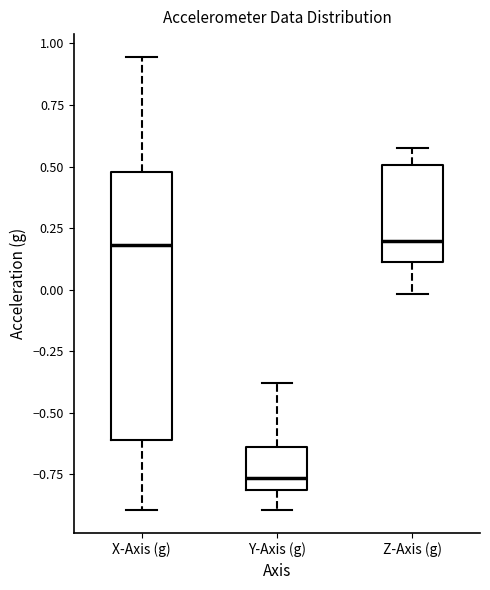

Reading left to right, transcribe this box plot: for each box, give where its median line is, the range the box spans, and where its two whiskers end, as read against the y-axis. The values are not printed on the chart, so give them approximately, as read against the axis.

X-Axis (g): median 0.20, box -0.60 to 0.50, whiskers -0.90 to 0.95
Y-Axis (g): median -0.75, box -0.80 to -0.65, whiskers -0.90 to -0.40
Z-Axis (g): median 0.20, box 0.10 to 0.50, whiskers 0.00 to 0.55